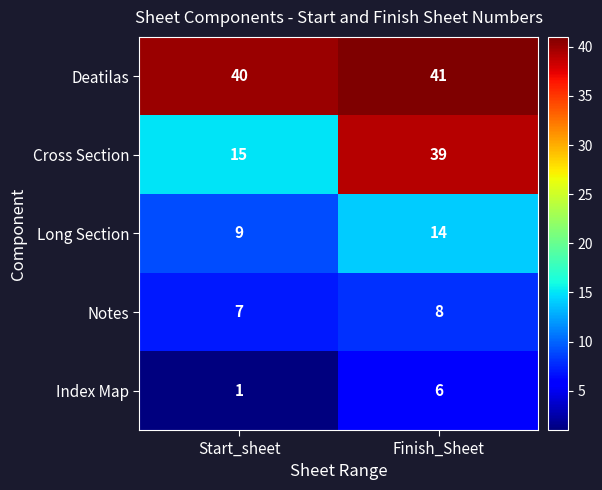

Reading left to right, list all the values displayed in this chart.

Deatilas: Start_sheet=40	Finish_Sheet=41
Cross Section: Start_sheet=15	Finish_Sheet=39
Long Section: Start_sheet=9	Finish_Sheet=14
Notes: Start_sheet=7	Finish_Sheet=8
Index Map: Start_sheet=1	Finish_Sheet=6